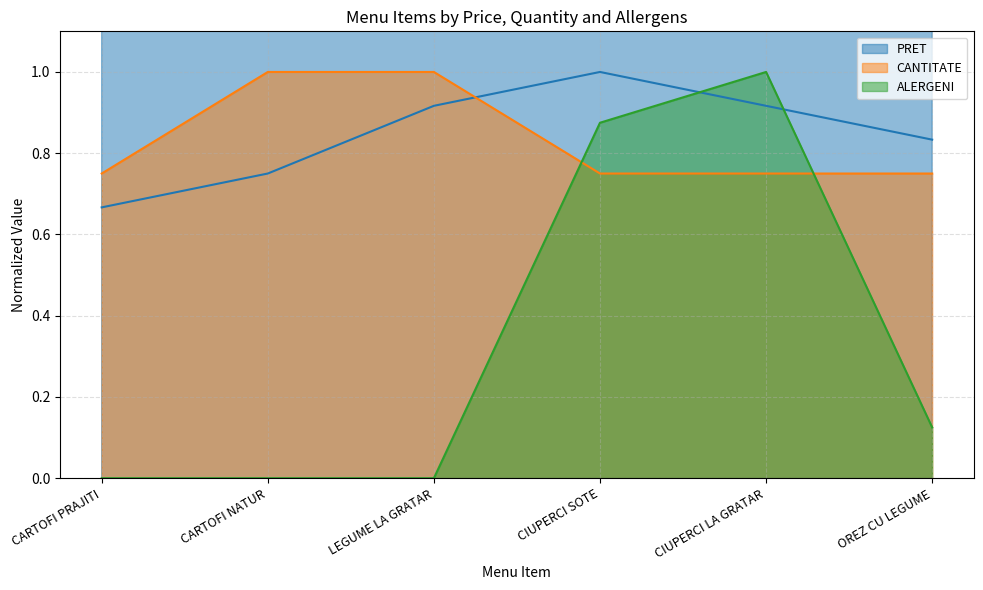

Between which two adjacent categories do ALERGENI and CANTITATE first intersect?

LEGUME LA GRATAR and CIUPERCI SOTE